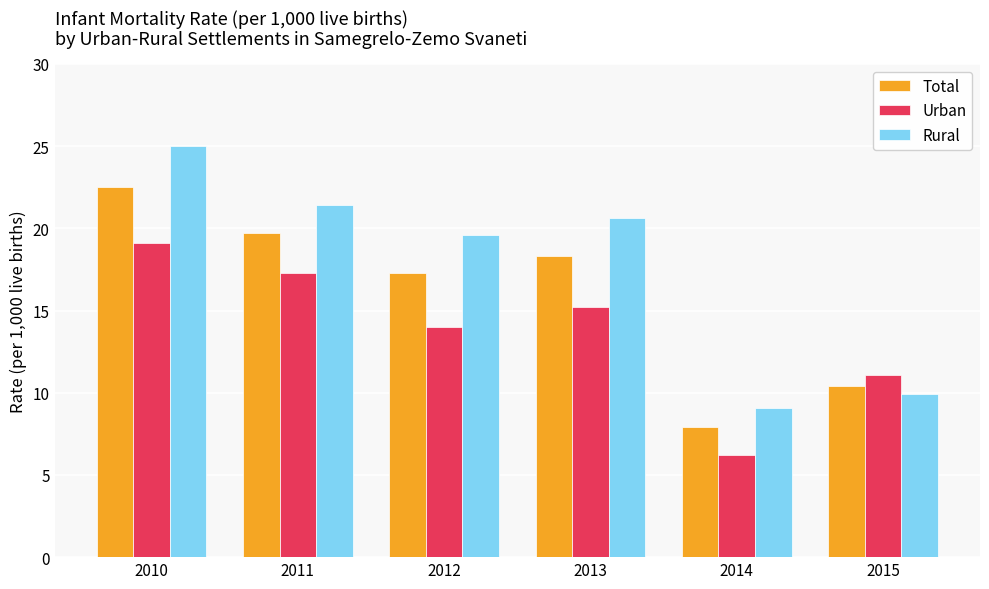

At which label is Urban closest to 12?

2015